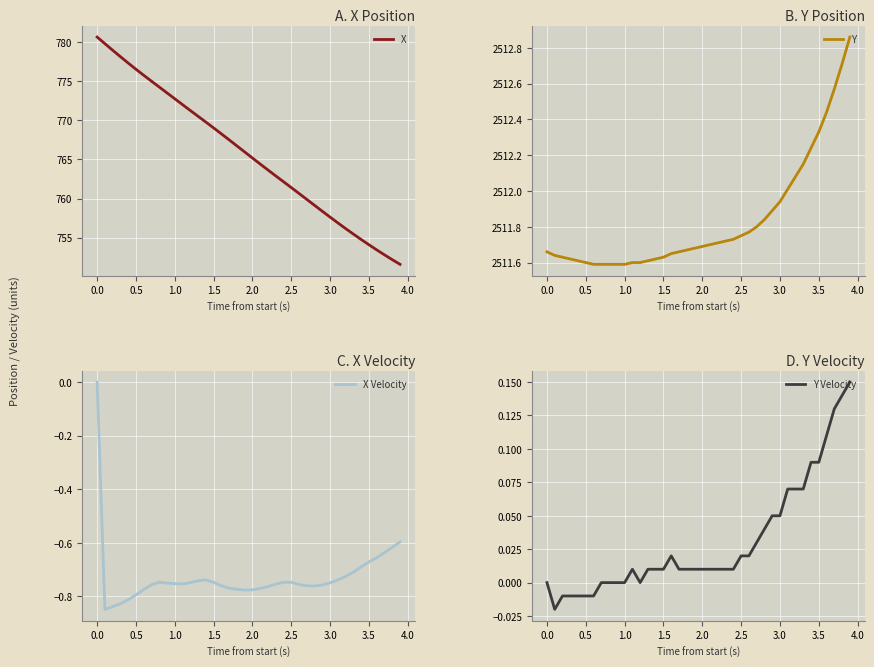

Is it true that X equals 780.7 at 0.0?

True